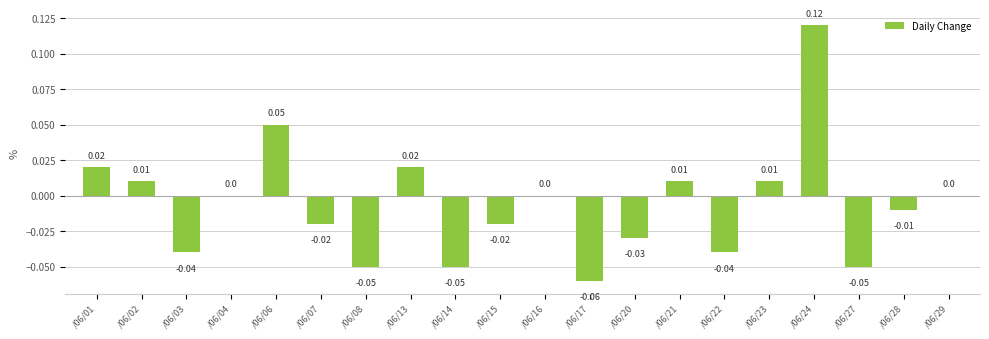

How many series are shown in this chart?

1